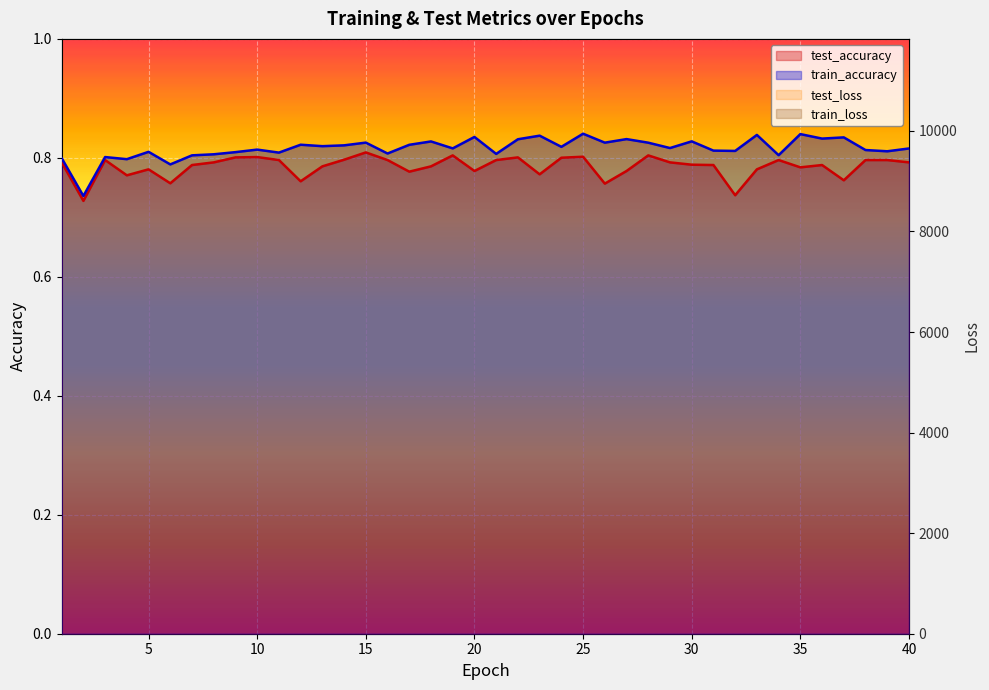

True or false: train_loss has a value of 2684.6 at 1.

False